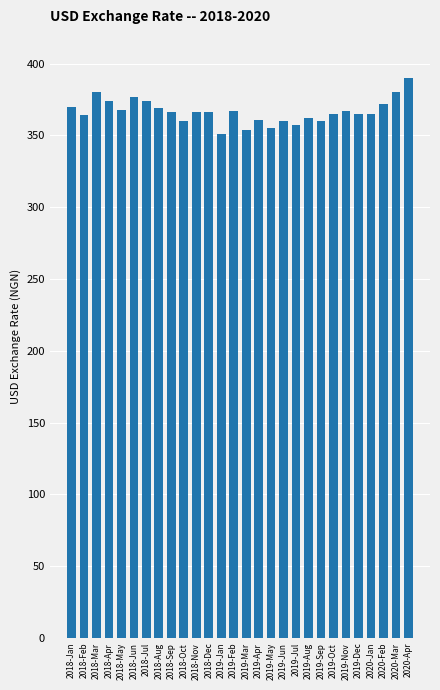

Are the bars grouped side by side (vs. stacked)?

No